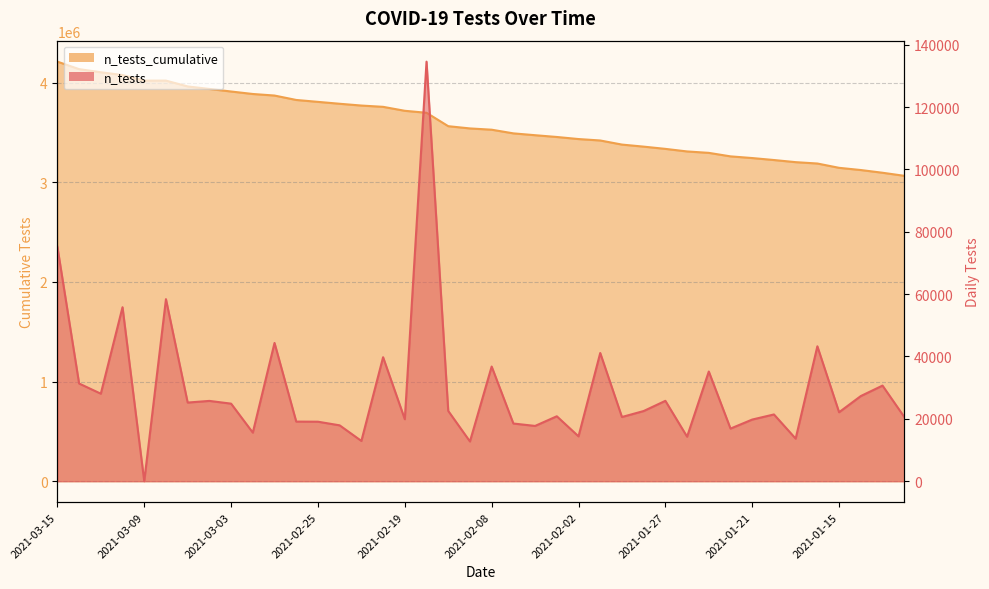

List the series in order of their peak value, highest first.

n_tests_cumulative, n_tests